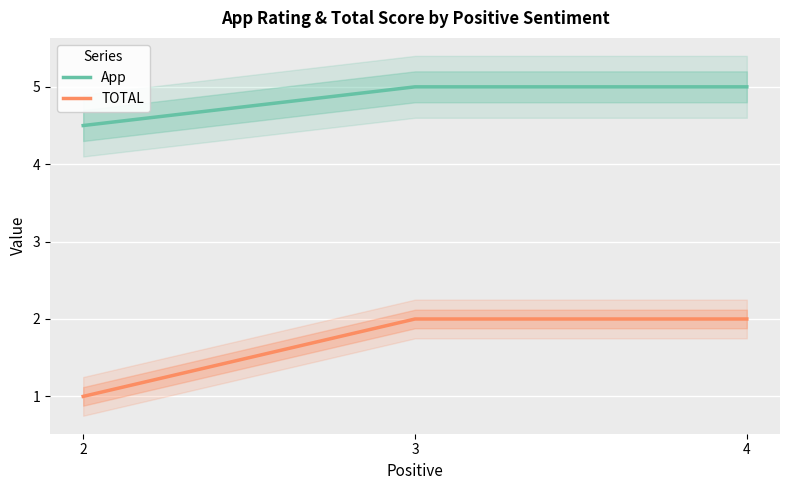

At which category does the chart reach its peak across all series?

3